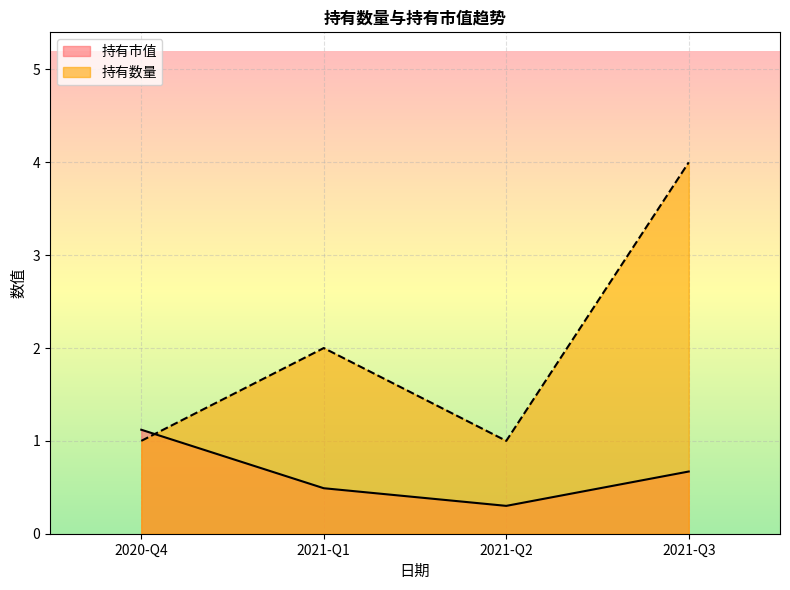

Is it true that 持有市值 equals 1.1 at 2020-Q4?

True